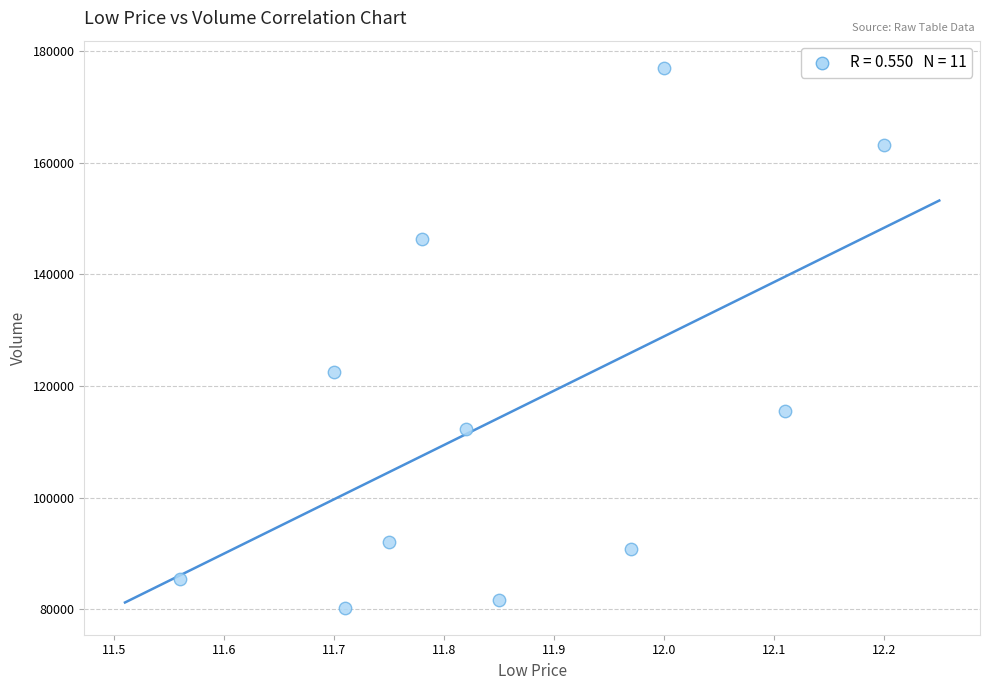

What is the average X value?

11.9